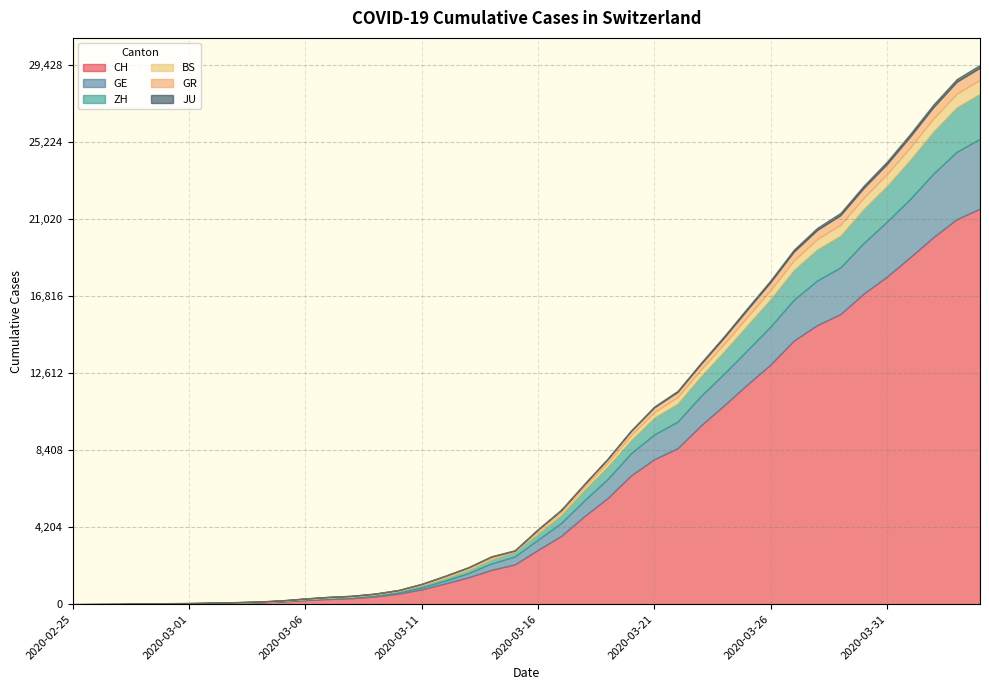

How many data points in GR are less than 84?

20